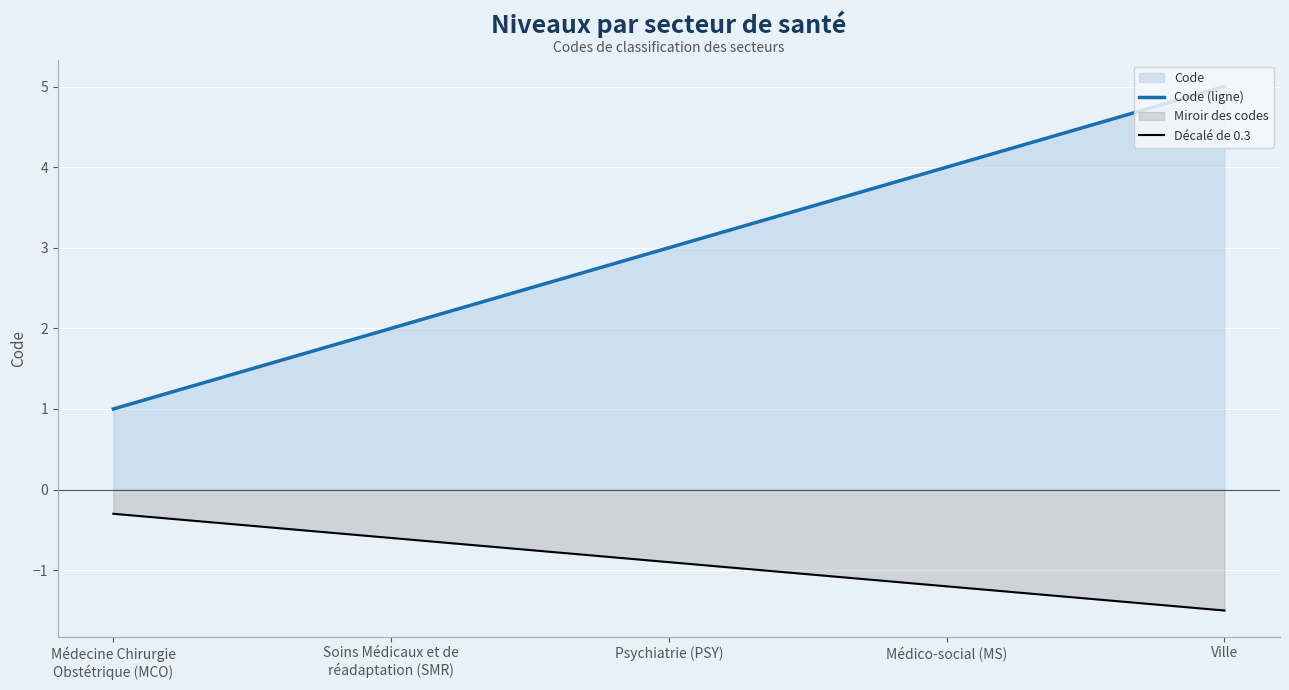

True or false: Décalé de 0.3 has more than 0 points higher than both neighbors.

False